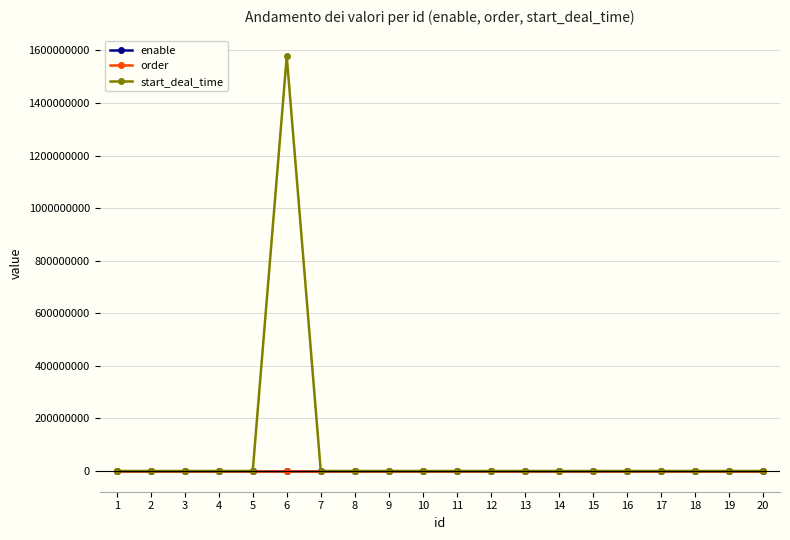

At which category is the sum across all series the highest?

6